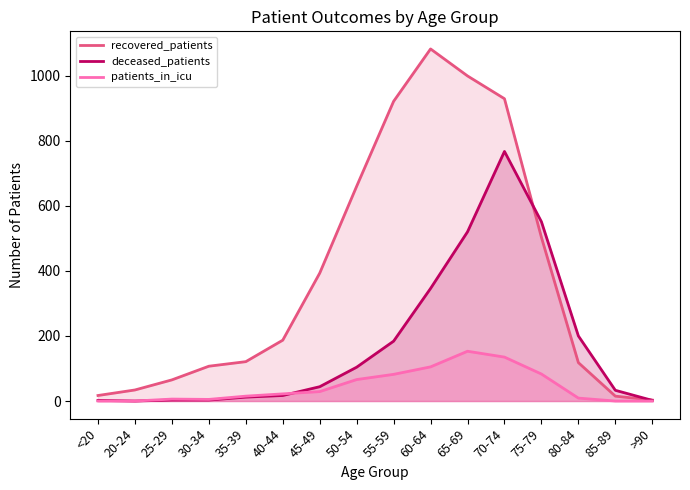

Reading left to right, list all the values displayed in this chart.

recovered_patients: 17	34	65	107	121	187	393	660	921	1082	999	929	503	118	15	3
deceased_patients: 2	0	3	3	12	17	44	104	184	346	520	767	551	200	33	2
patients_in_icu: 0	0	6	5	15	22	29	66	82	105	153	135	83	9	0	0